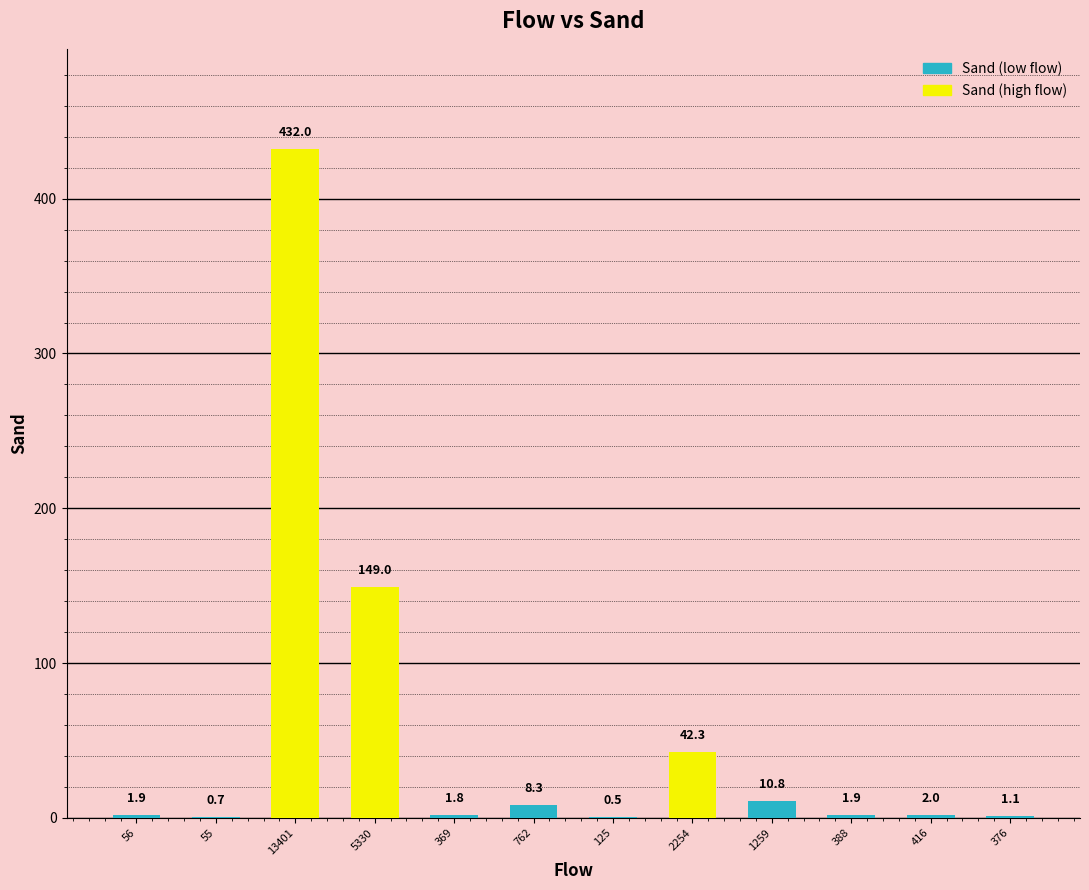

Which category has the highest value across all series?

13401